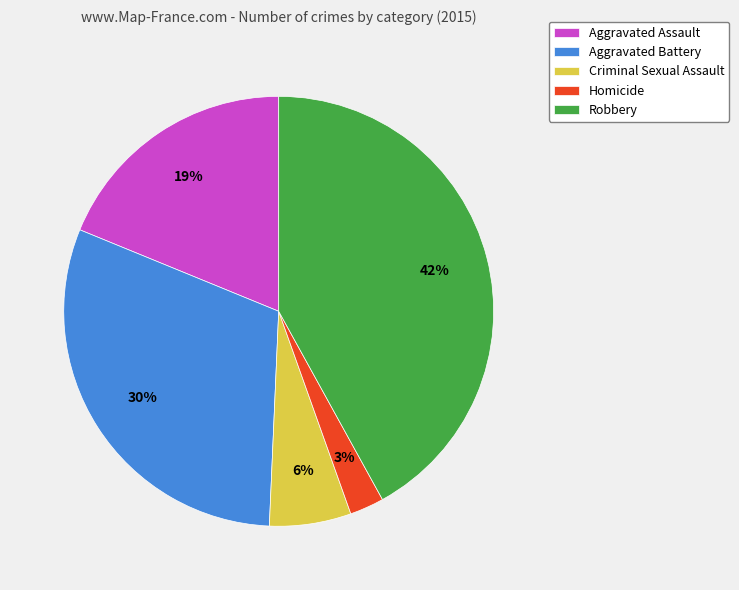

Is Aggravated Assault the majority of the pie?

No